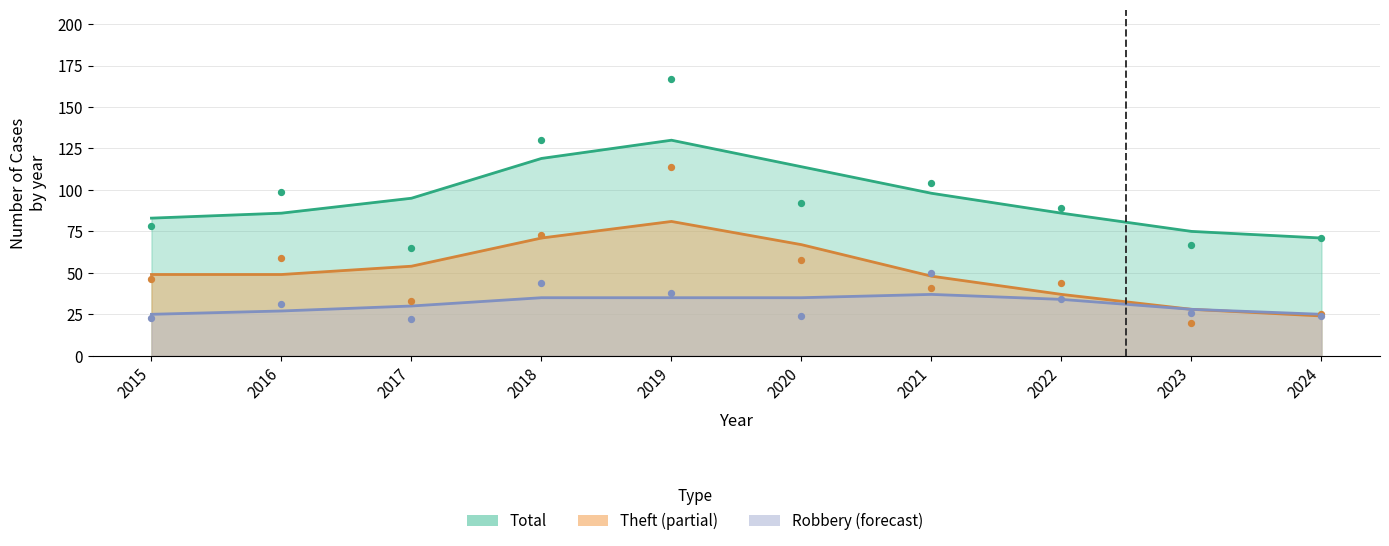

Which series reaches the maximum Y coordinate?

Total